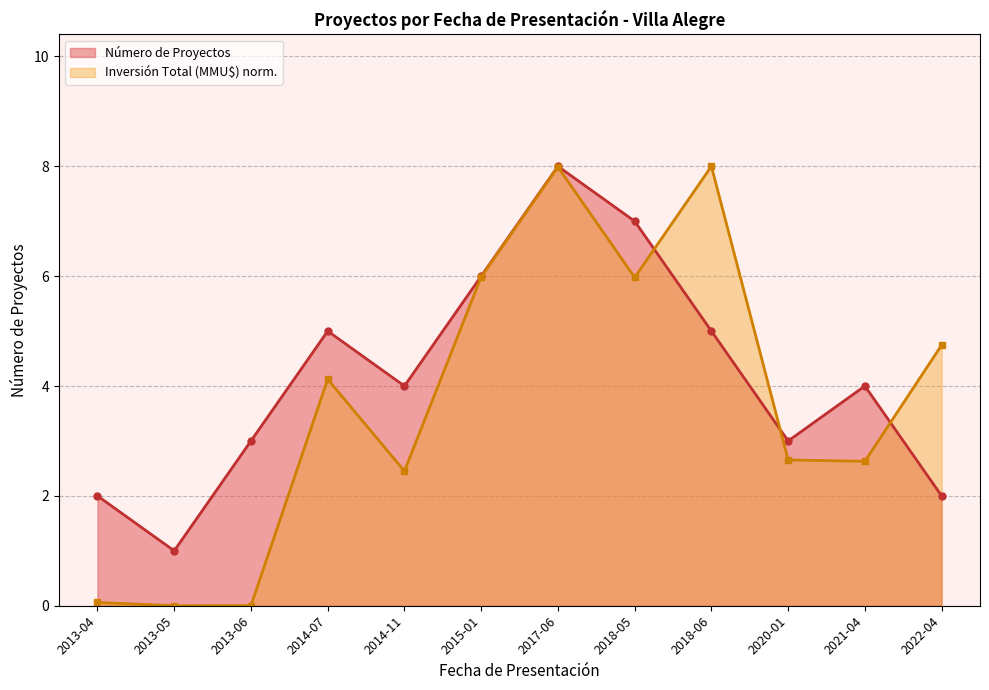

What is the label of the 7th point from the left?

2017-06